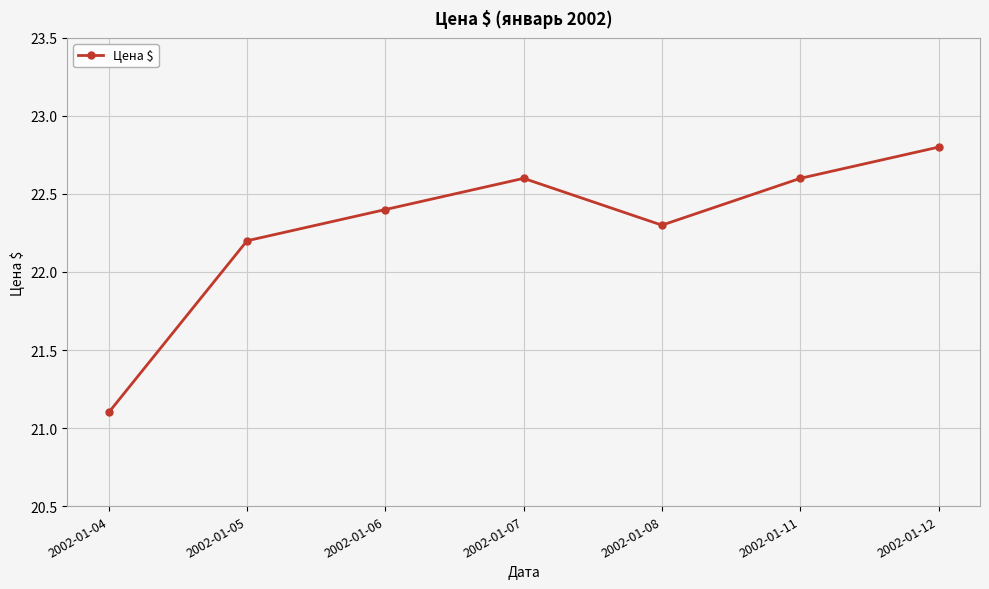

Reading right to left, extract all data points from this chart.

22.8	22.6	22.3	22.6	22.4	22.2	21.1